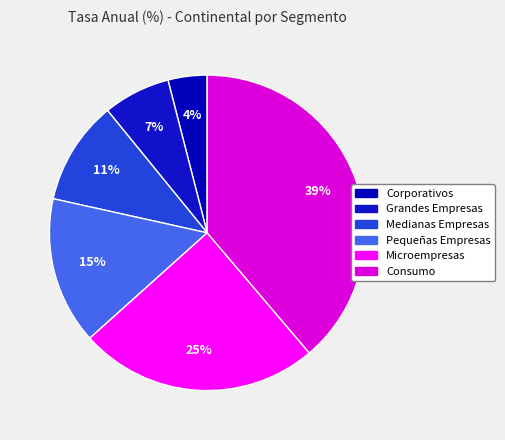

How many slices are in this pie chart?

6